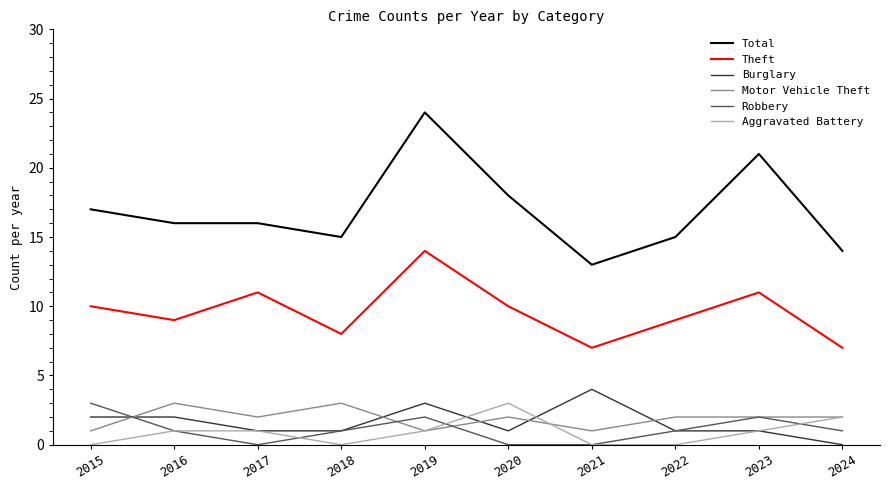

The value of Robbery at 2021 is 0. True or false?

True